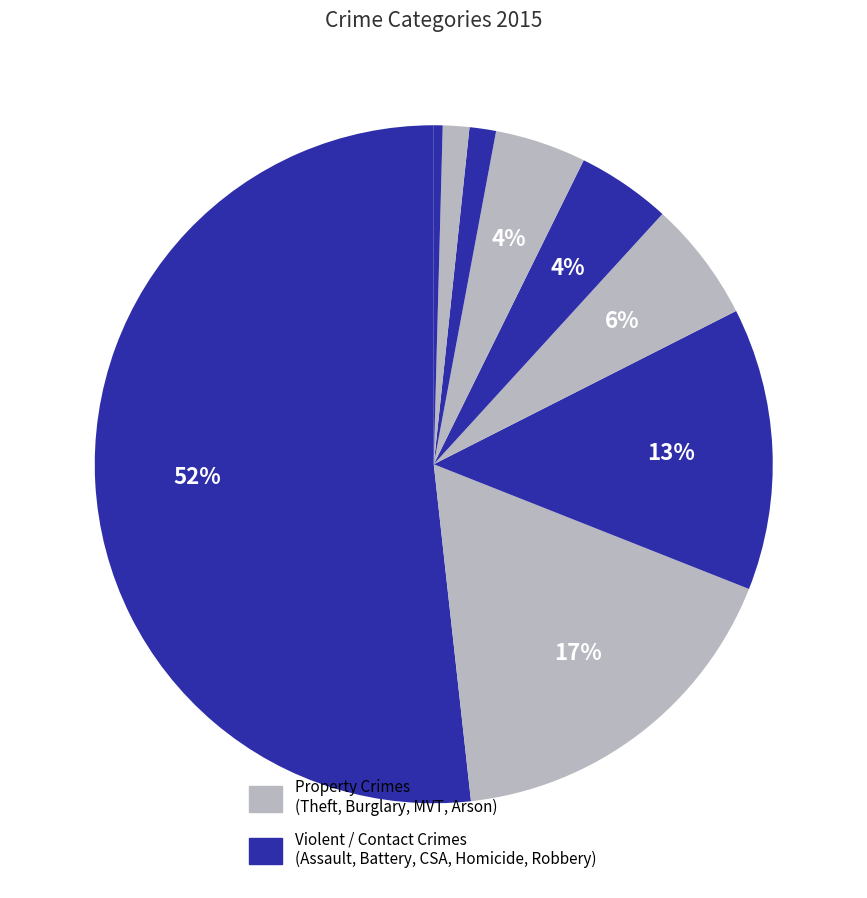

Is there a majority slice in this chart?

Yes